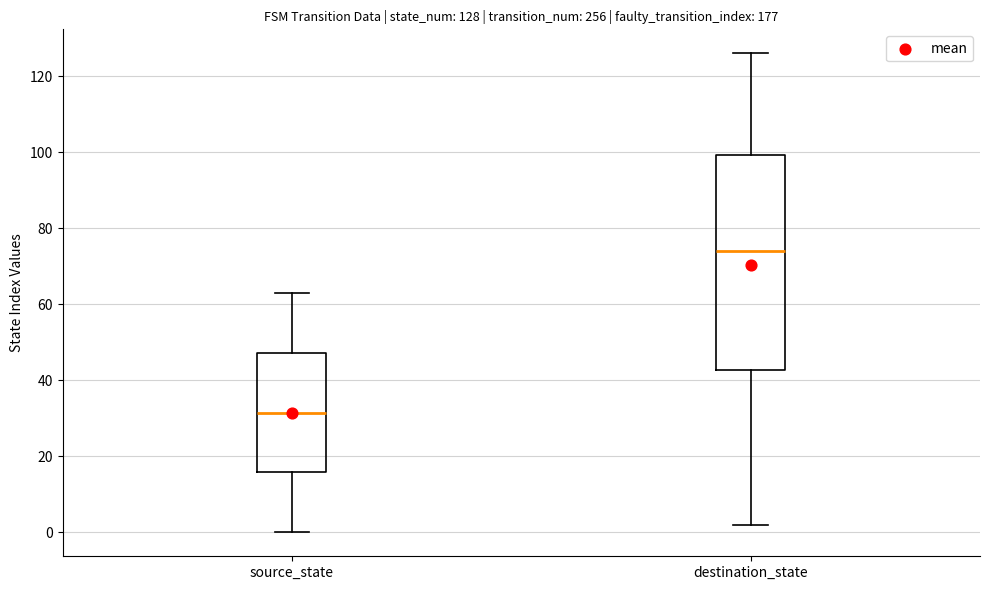

Which box's median line is the lowest?

source_state